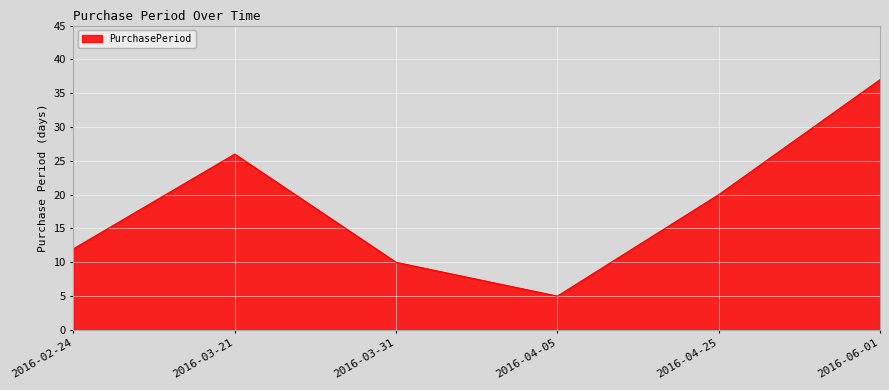

What position from the right is 2016-02-24?

6